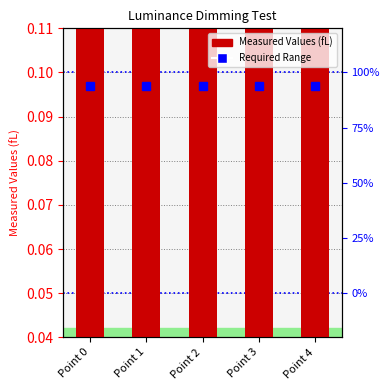

The value at Point 4 is 0.1. True or false?

True